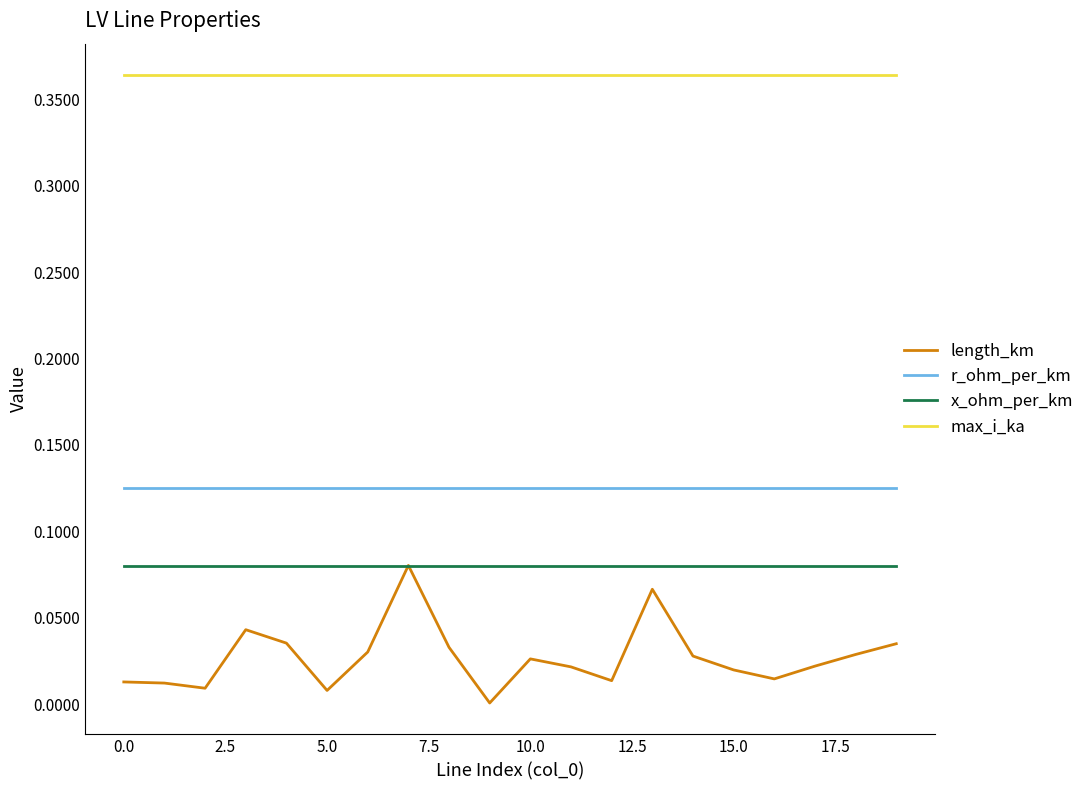

What is the sum of all length_km values?

0.5